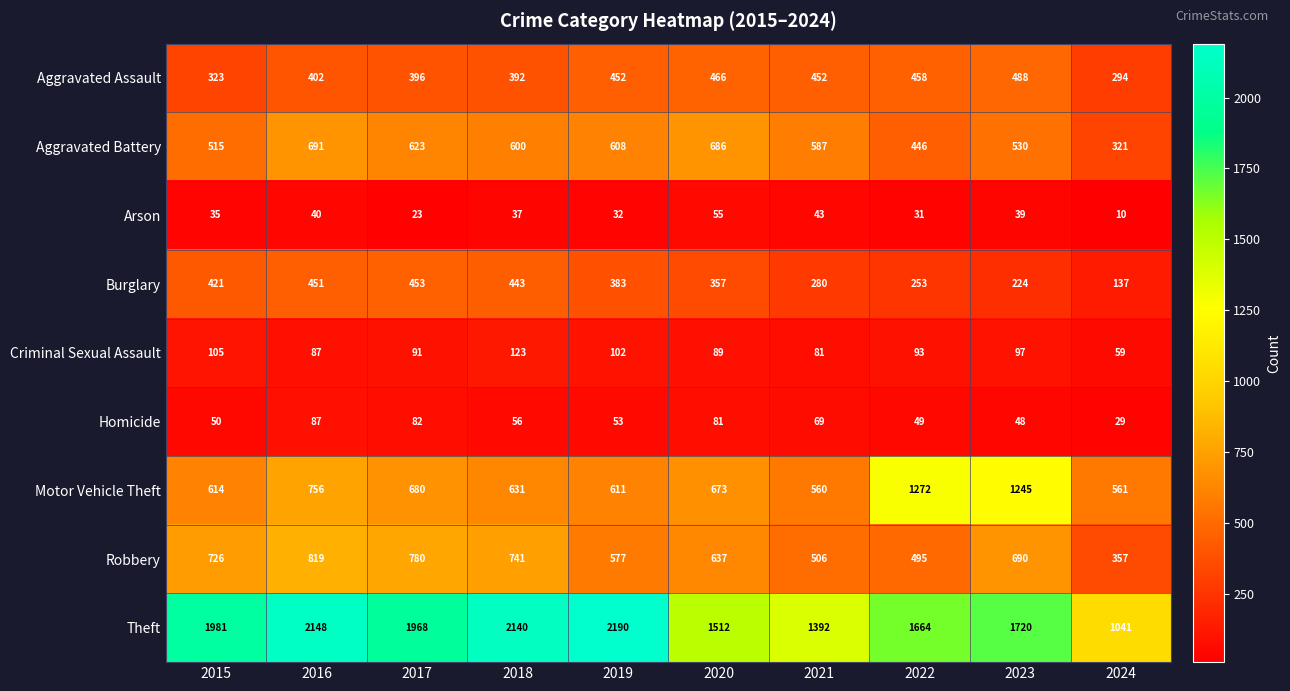

Is it true that Aggravated Assault equals 323 at 2015?

True